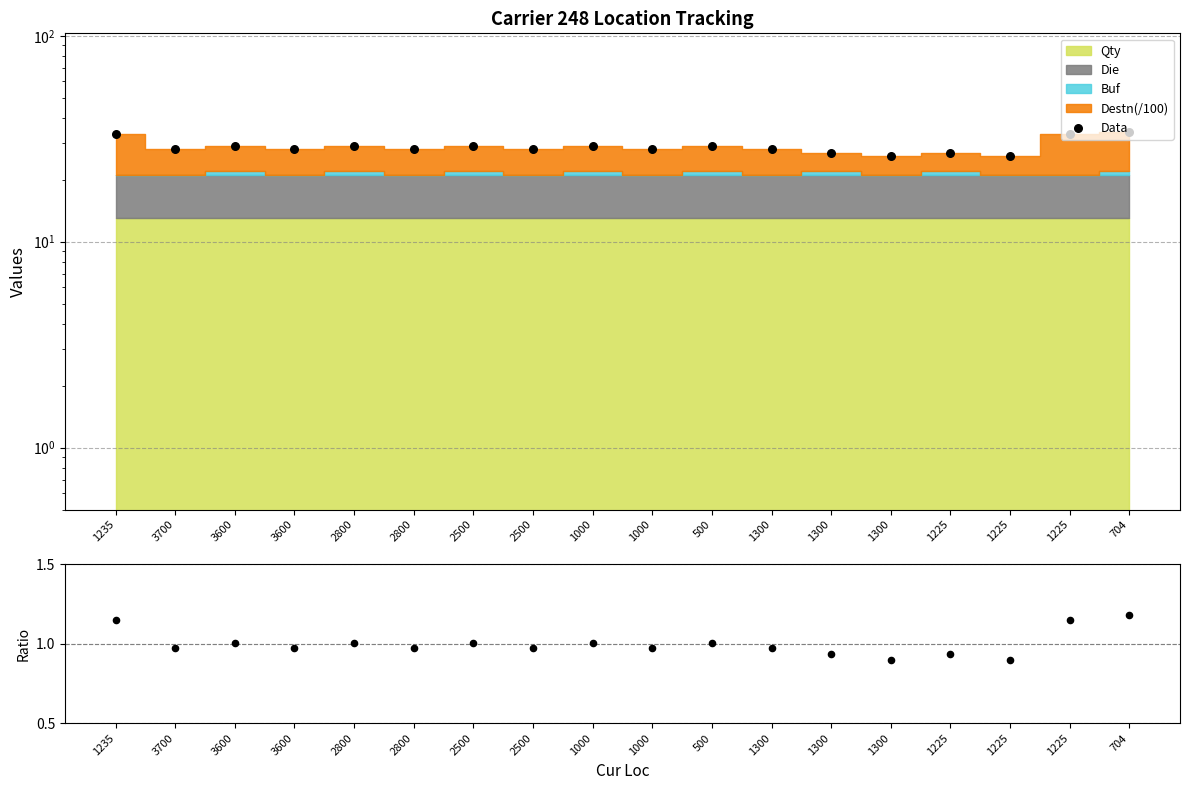

What is the total value across all series at 3600?

30.1